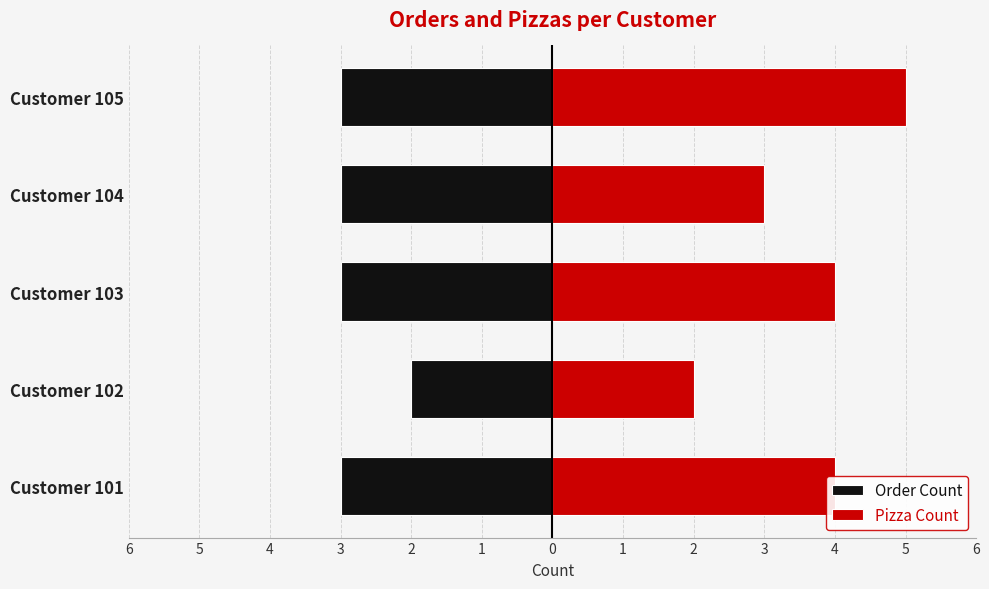

How many bars are there in total?

10